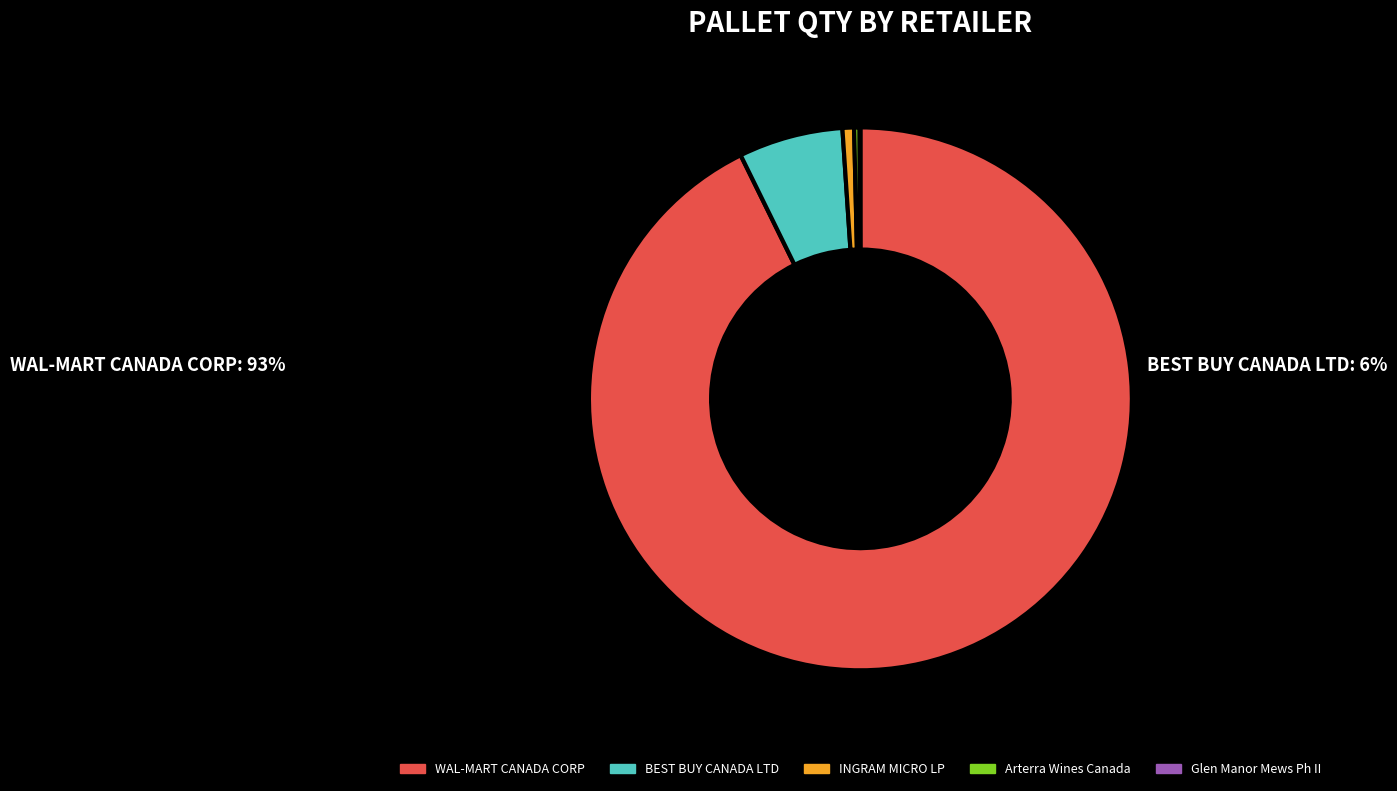

Which slice is the largest?

WAL-MART CANADA CORP